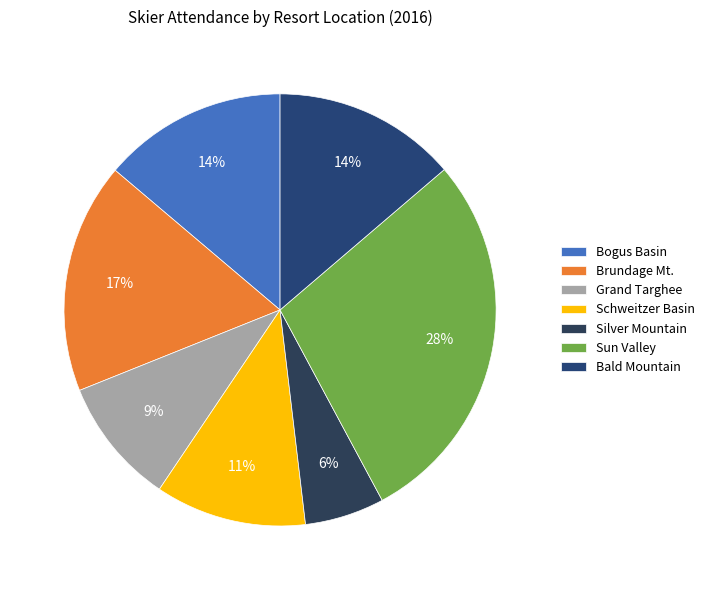

What is the change in value from Brundage Mt. to Sun Valley?

+2961